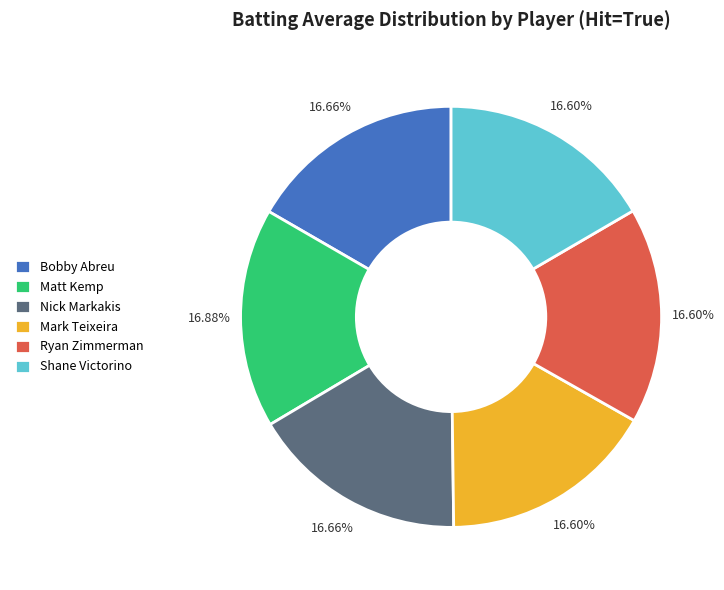

Does Shane Victorino account for over 50% of the chart?

No